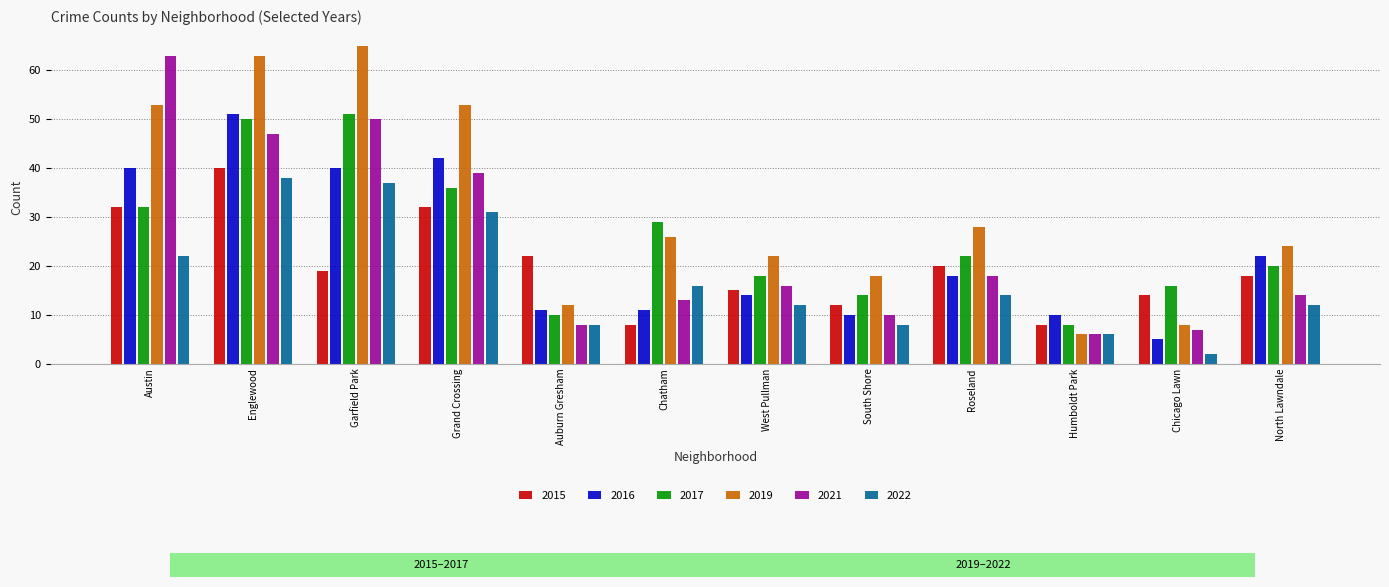

Which category has the lowest value across all series?

Chicago Lawn